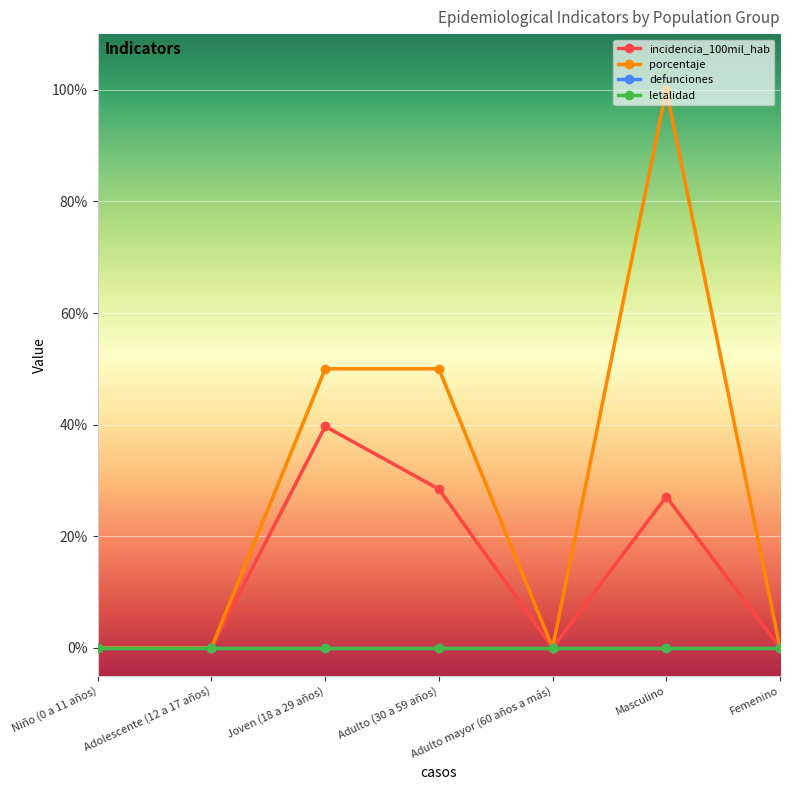

True or false: letalidad and defunciones cross at least once.

False